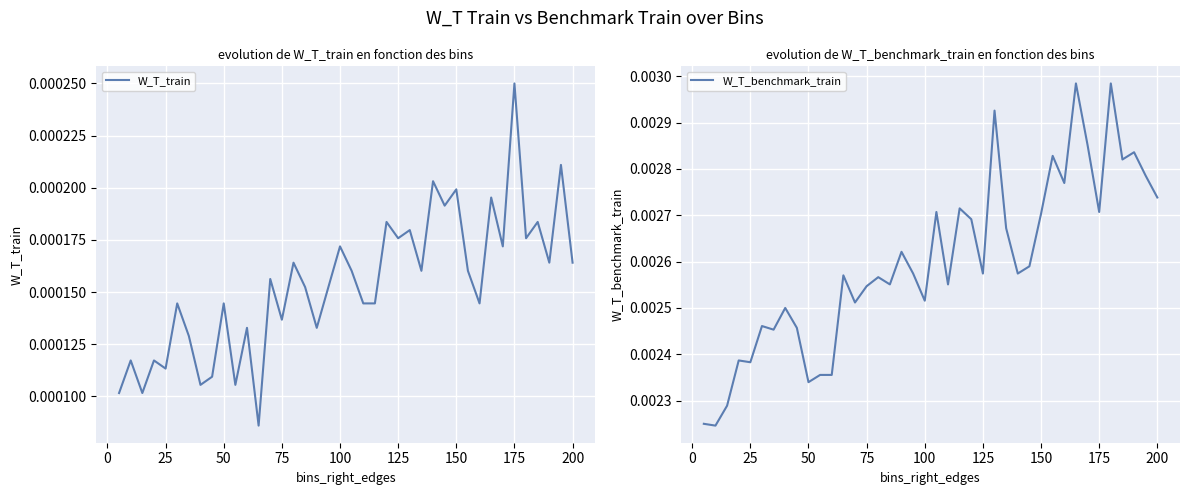

The value of W_T_benchmark_train at 37 is 0.0. True or false?

False